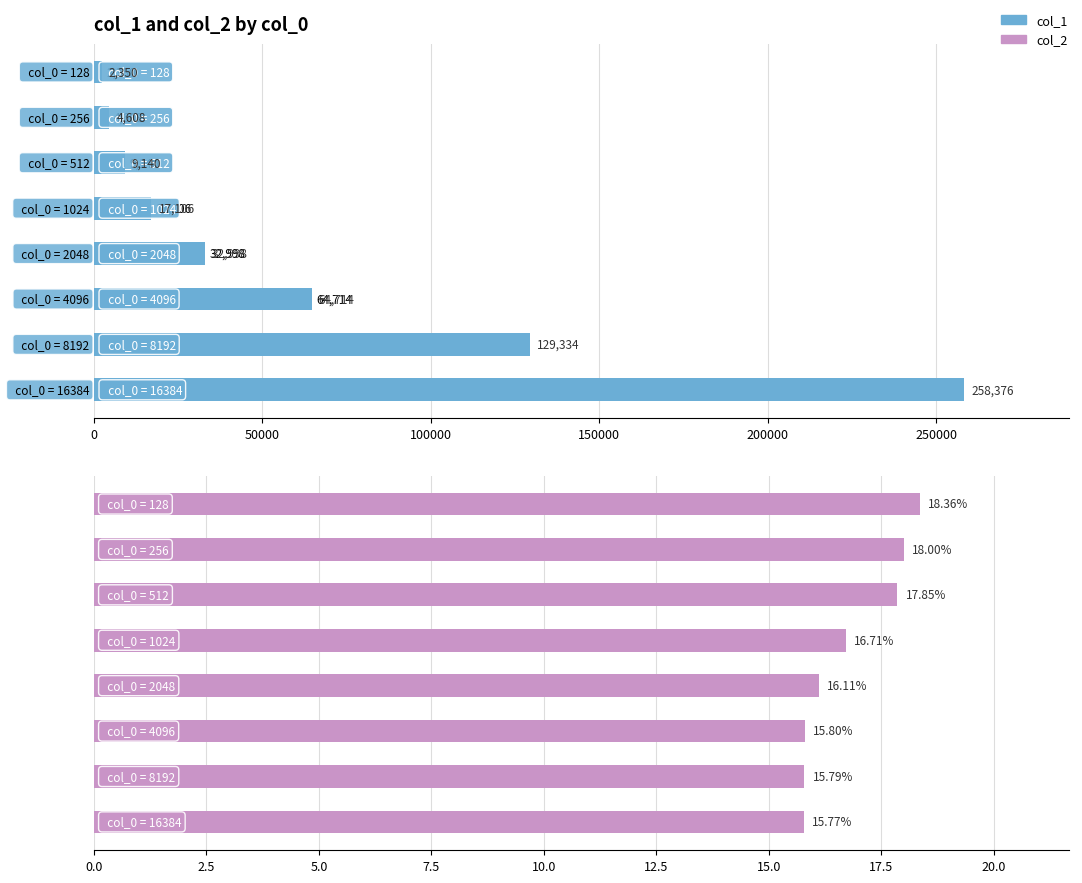

Which series has the largest range (max minus min)?

col_1